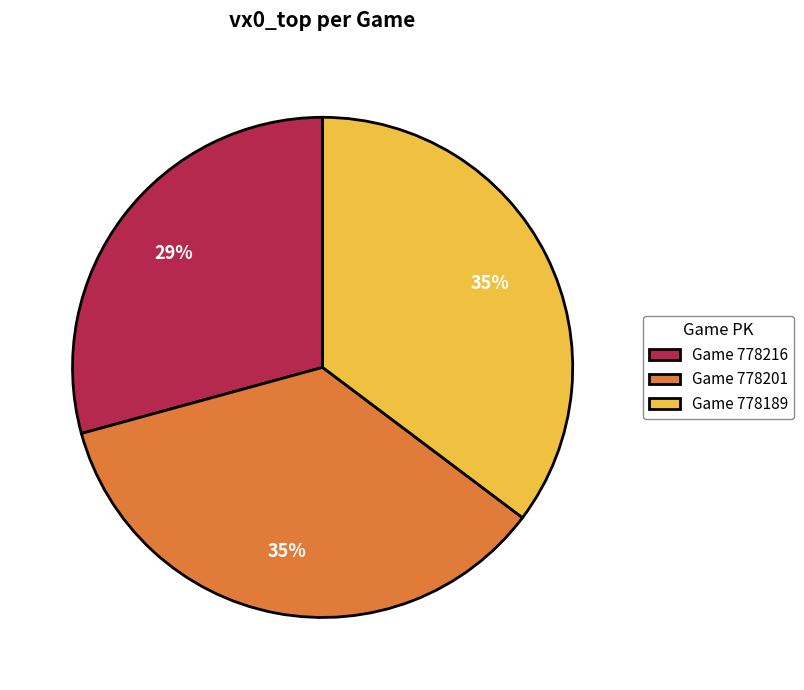

Is it true that Game 778201 is 35% of the pie?

True